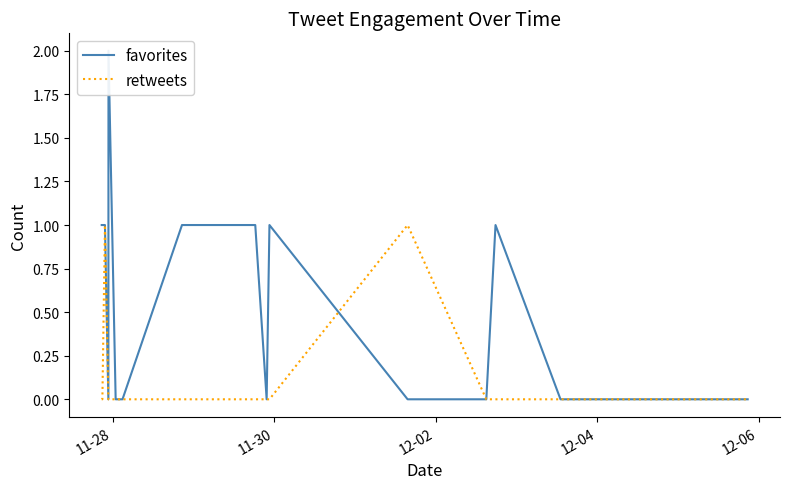

Which series has the widest spread of values?

favorites